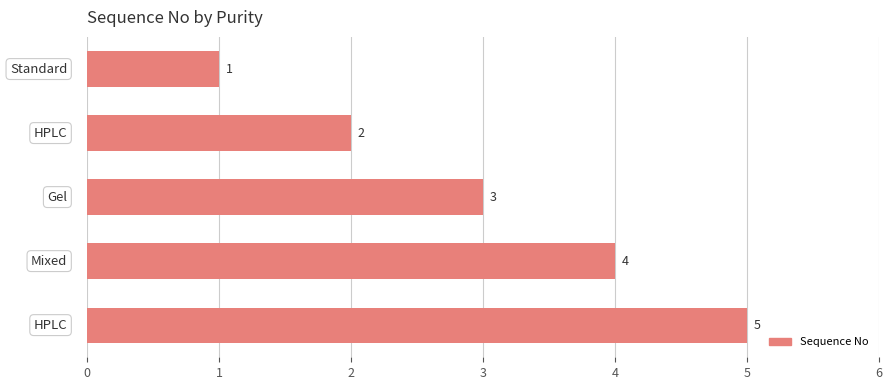

What is the value of the 1st bar from the top?

1